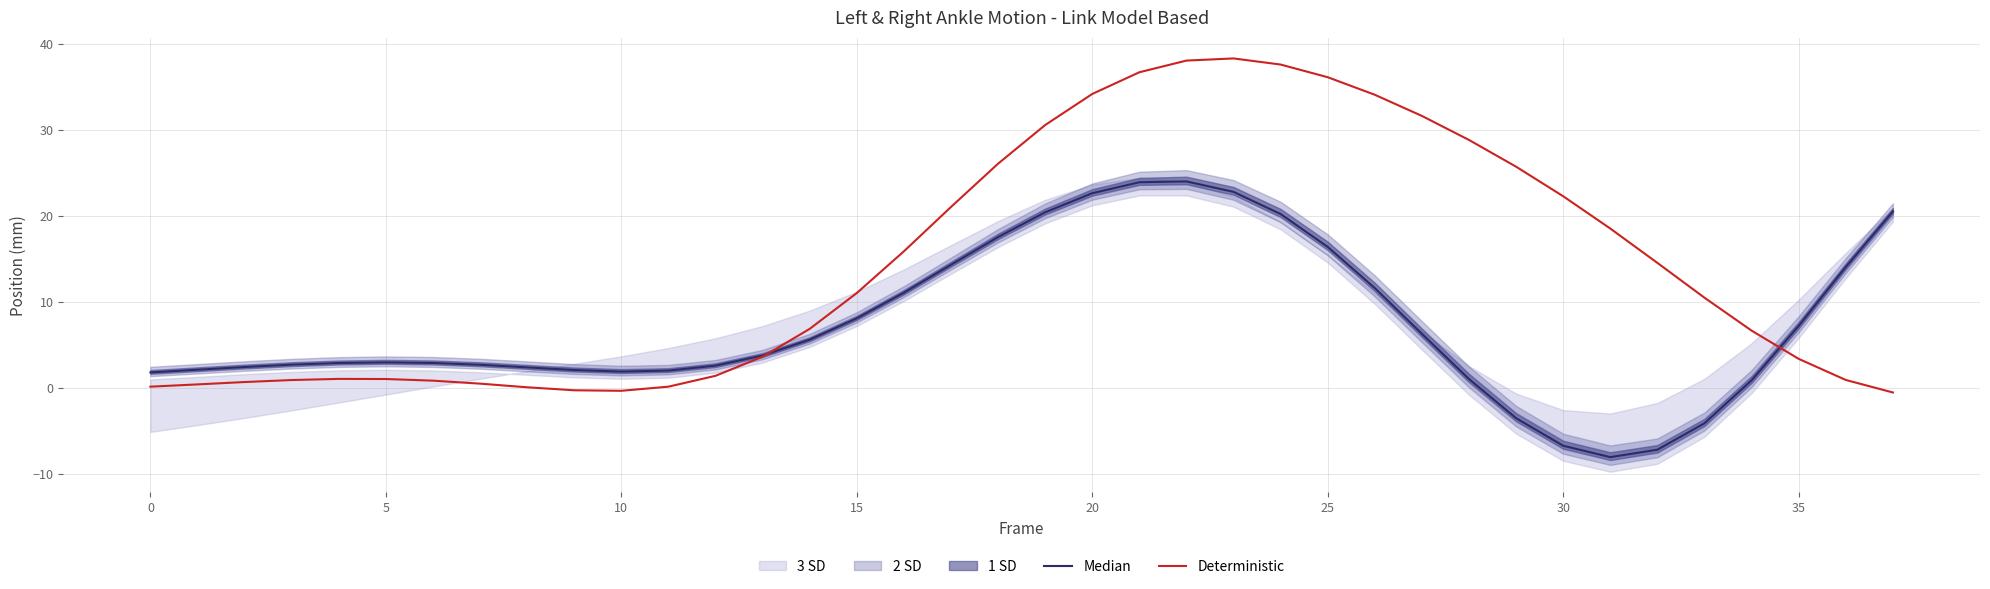

Between 11 and 20, which is larger?

20